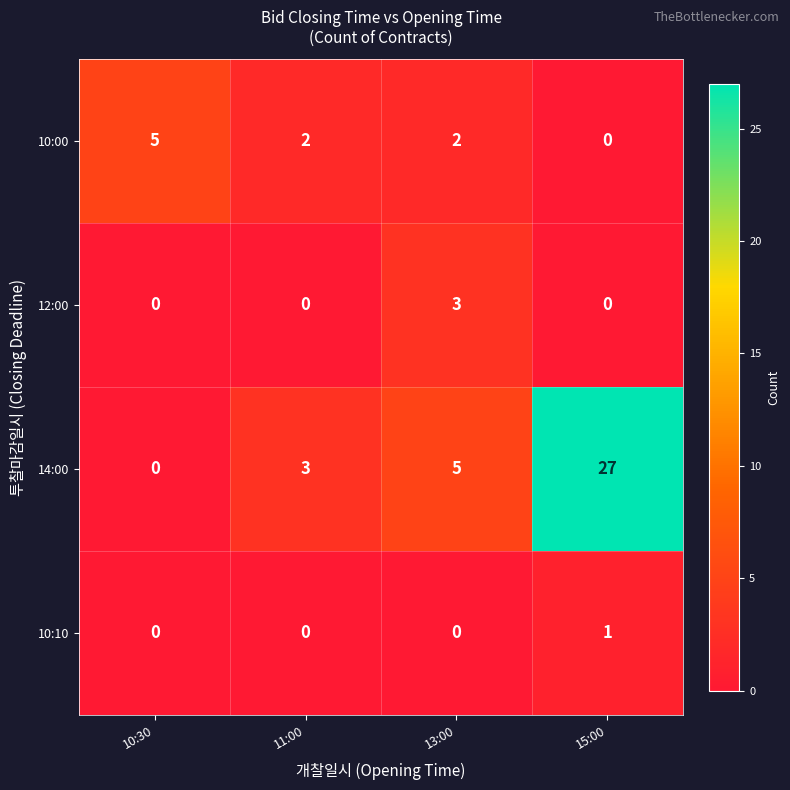

List the series in order of their peak value, lowest first.

10:10, 12:00, 10:00, 14:00